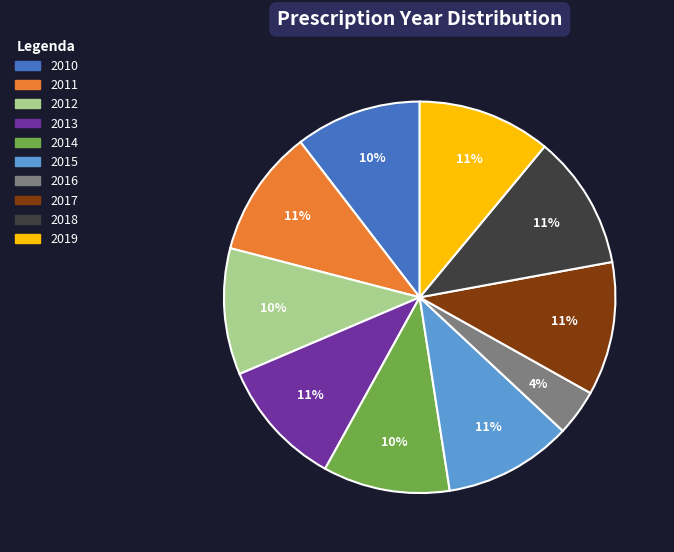

Is it true that 2012 is 23% of the pie?

False